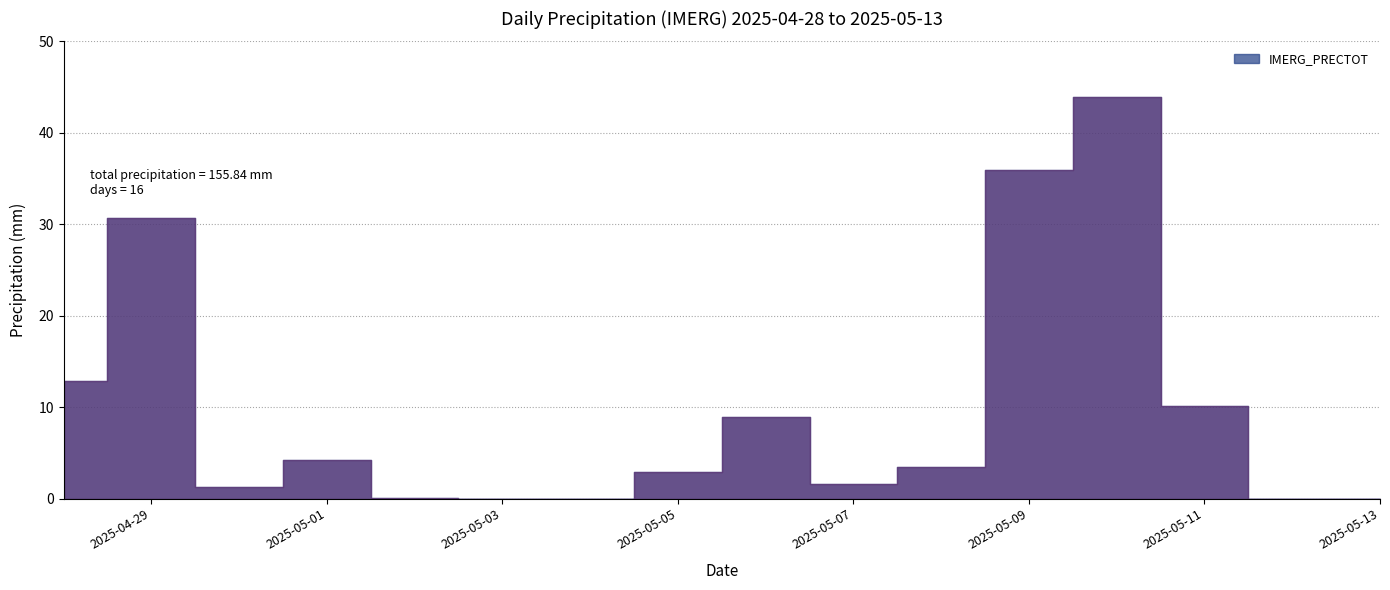

Does the chart have visible grid lines?

Yes